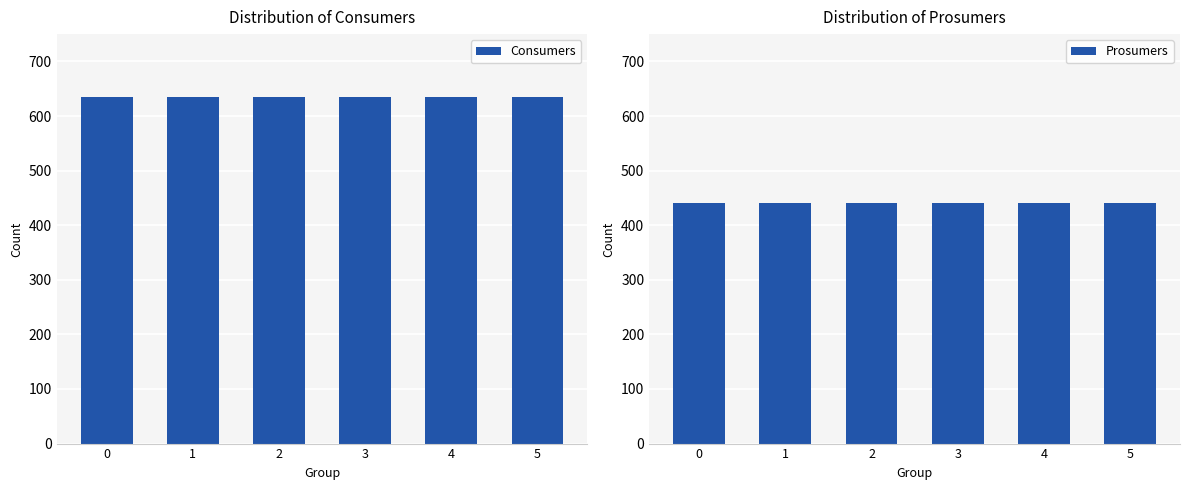

What is the total value across all series at 1?

1075